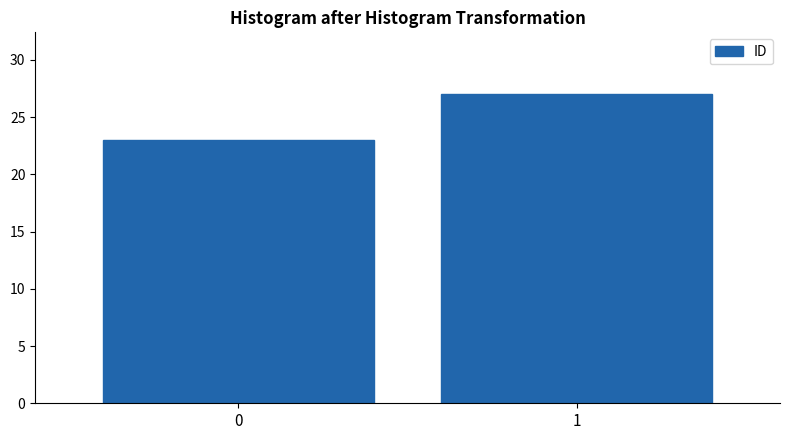

Reading left to right, extract all data points from this chart.

23	27